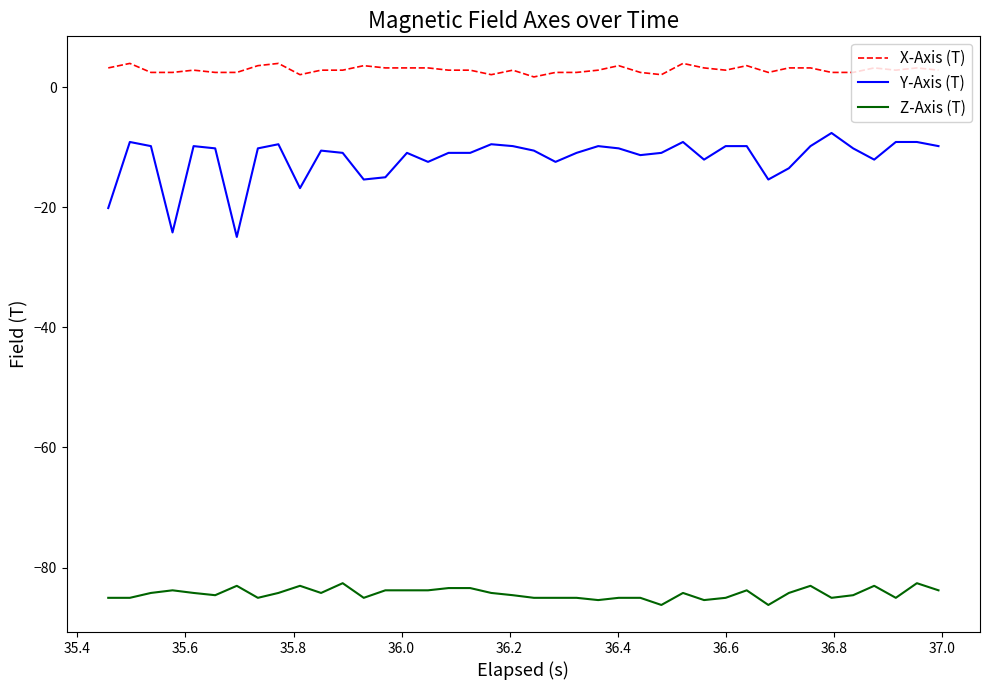

Which series has the largest range (max minus min)?

Y-Axis (T)